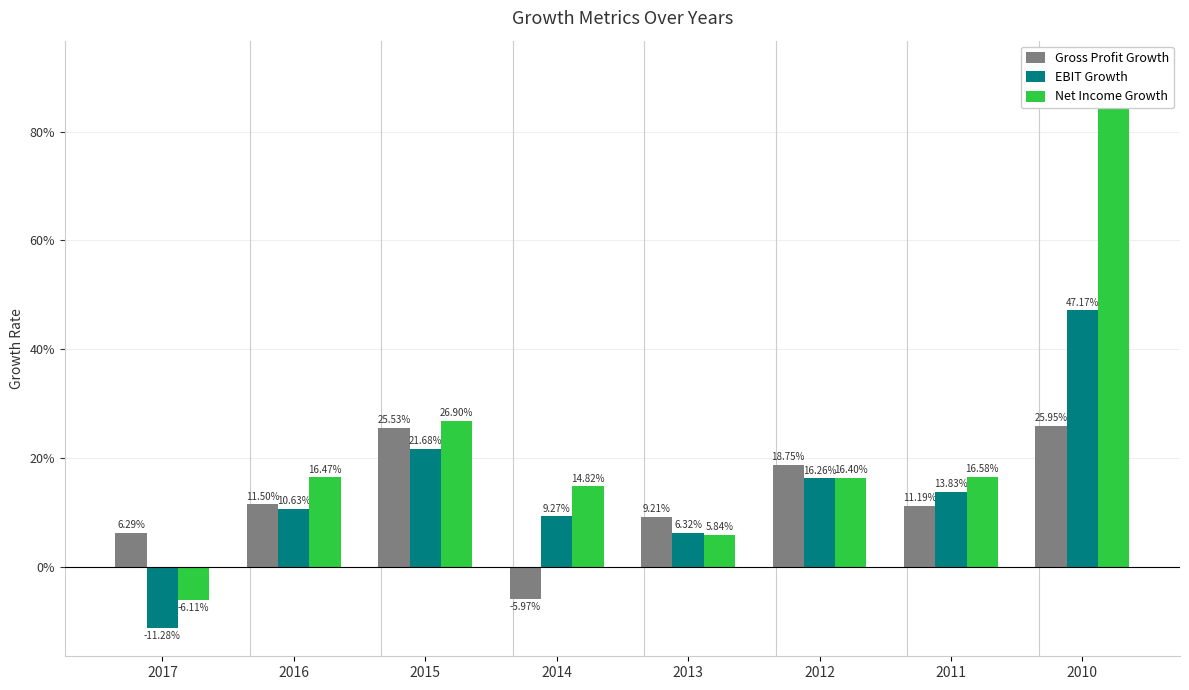

Reading right to left, transcribe all the data shown in this chart.

Gross Profit Growth: 2010=0.3	2011=0.1	2012=0.2	2013=0.1	2014=-0.1	2015=0.3	2016=0.1	2017=0.1
EBIT Growth: 2010=0.5	2011=0.1	2012=0.2	2013=0.1	2014=0.1	2015=0.2	2016=0.1	2017=-0.1
Net Income Growth: 2010=0.9	2011=0.2	2012=0.2	2013=0.1	2014=0.1	2015=0.3	2016=0.2	2017=-0.1